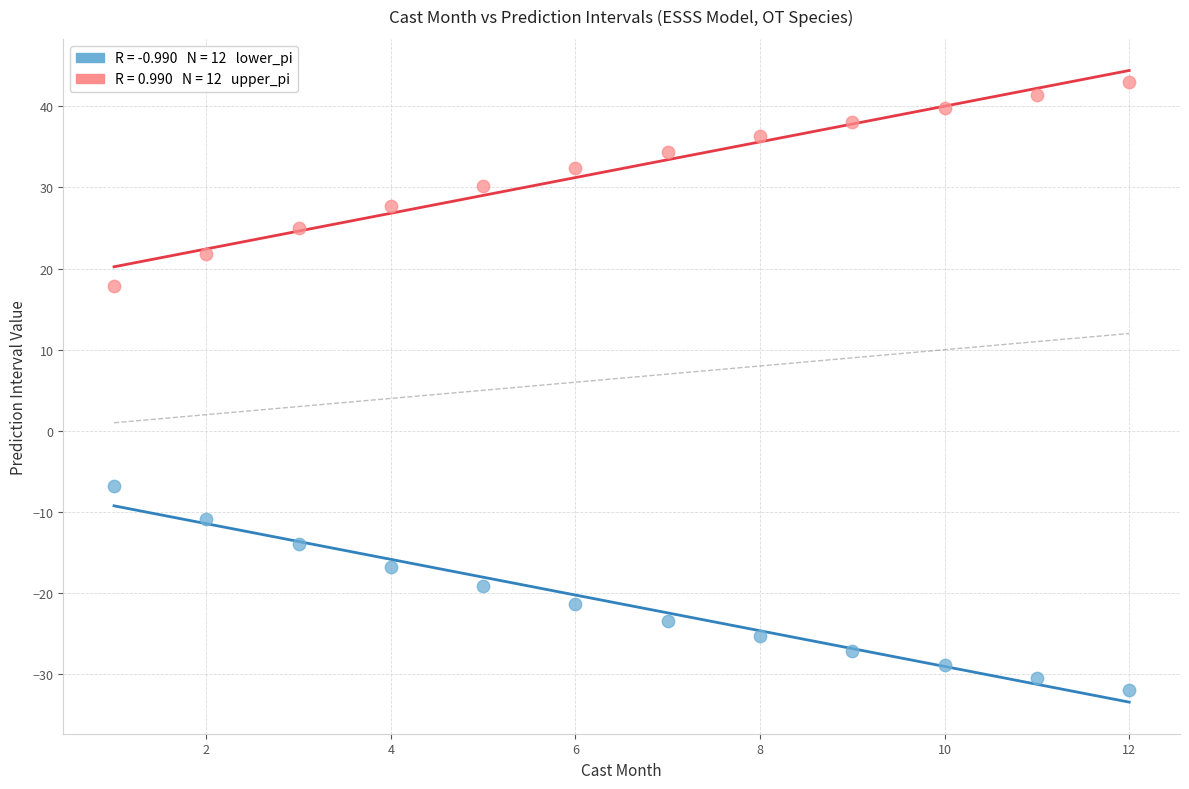

Across all series, what Y value is closest to 5?

-6.8